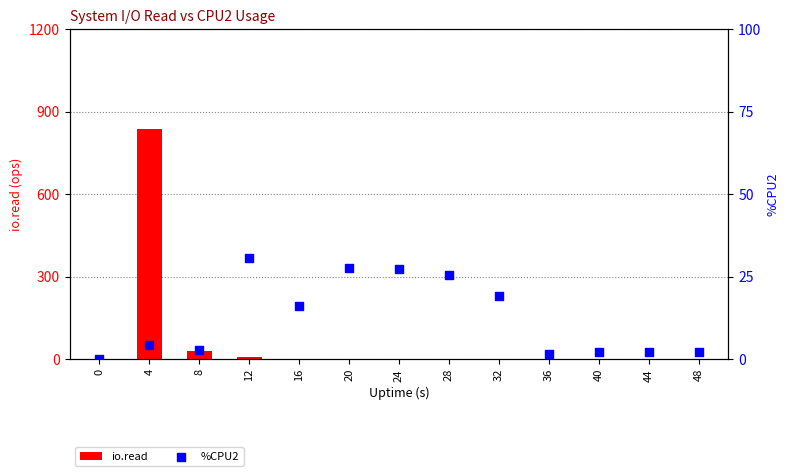

Which series contains the lowest Y value?

io.read